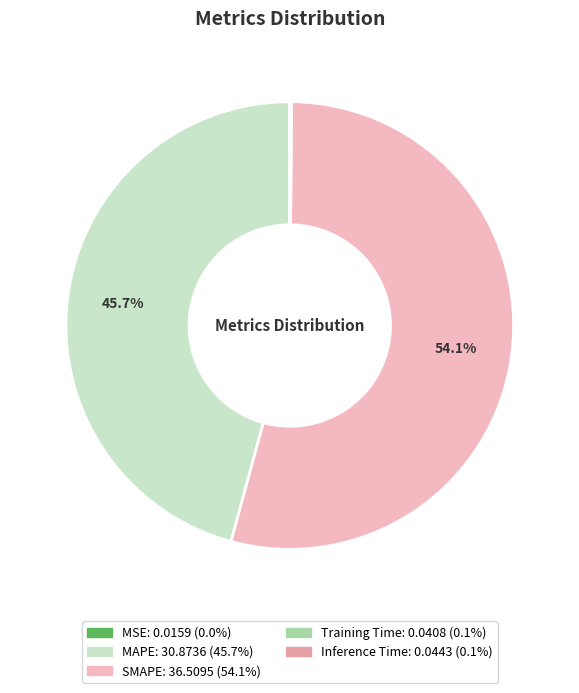

What is the majority slice?

SMAPE